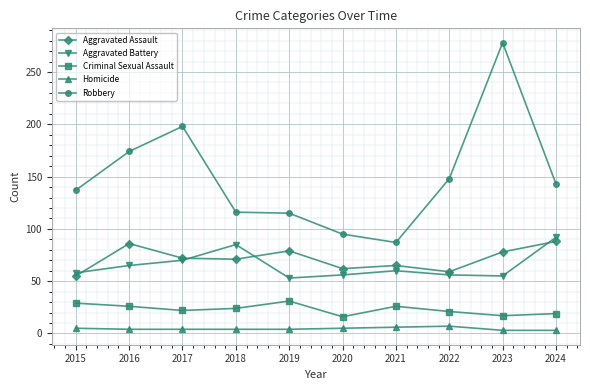

Which series has the largest total across all categories?

Robbery